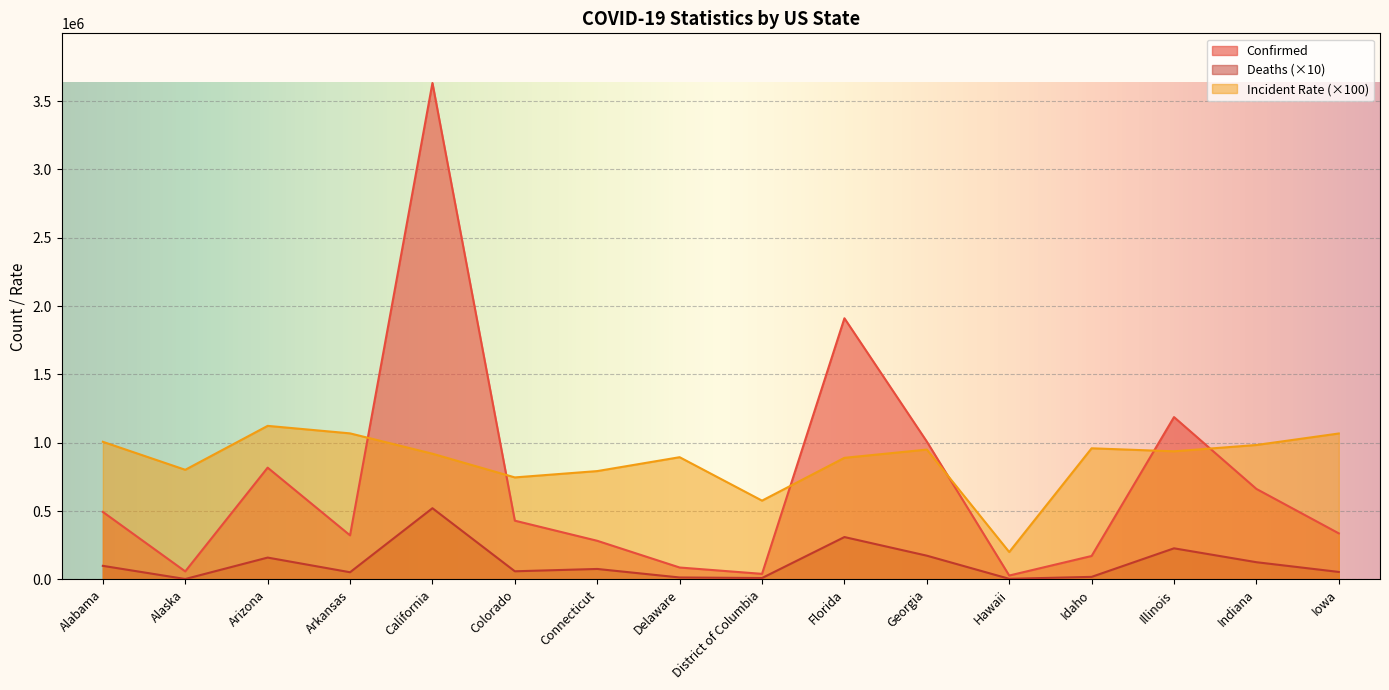

What is the difference between the highest and lowest values at Iowa?

1013053.0